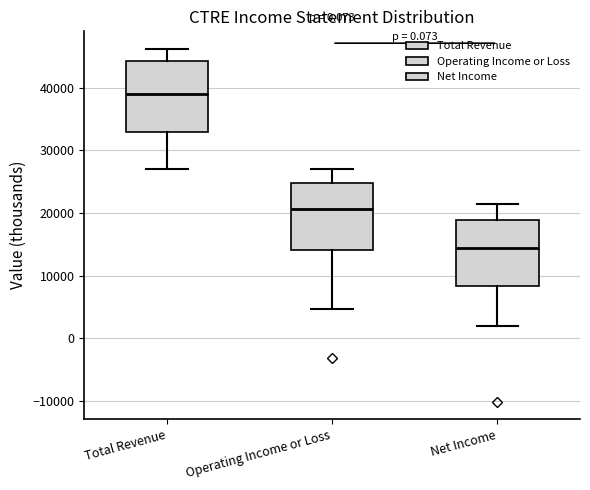

Which box's median line is the lowest?

Net Income